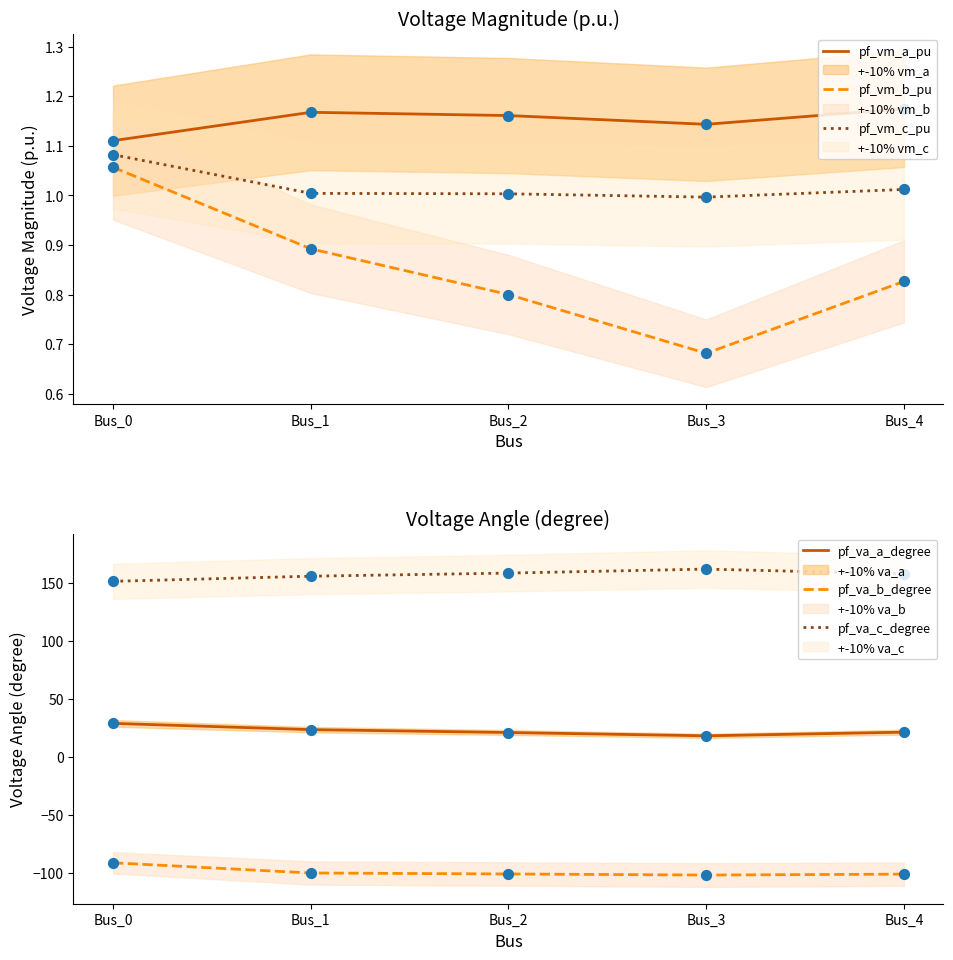

Which series has the largest Y range (max minus min)?

pf_va_a_degree